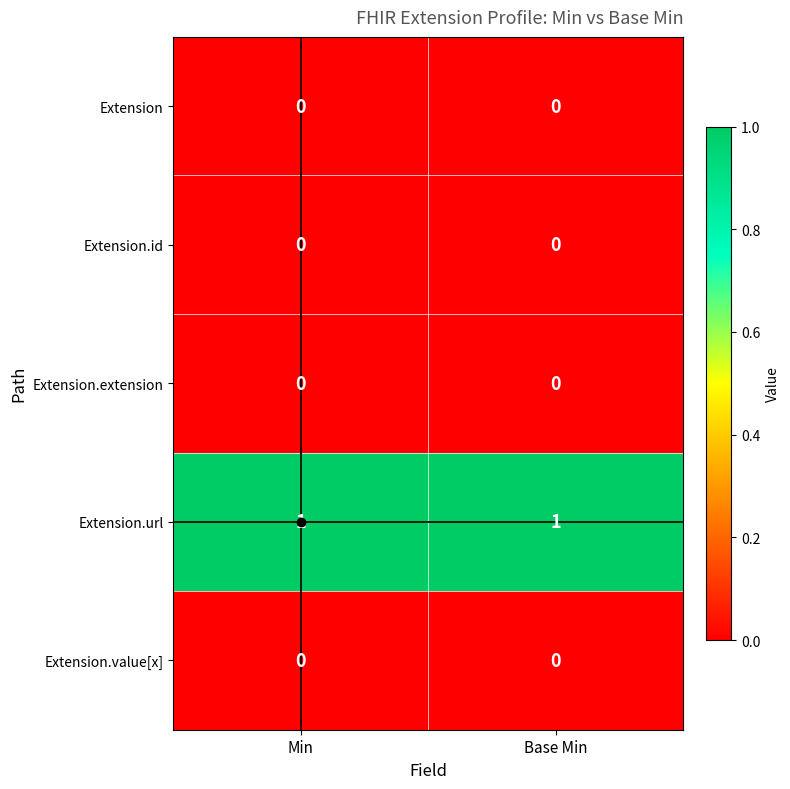

Is it true that Extension.id equals 0 at Min?

True